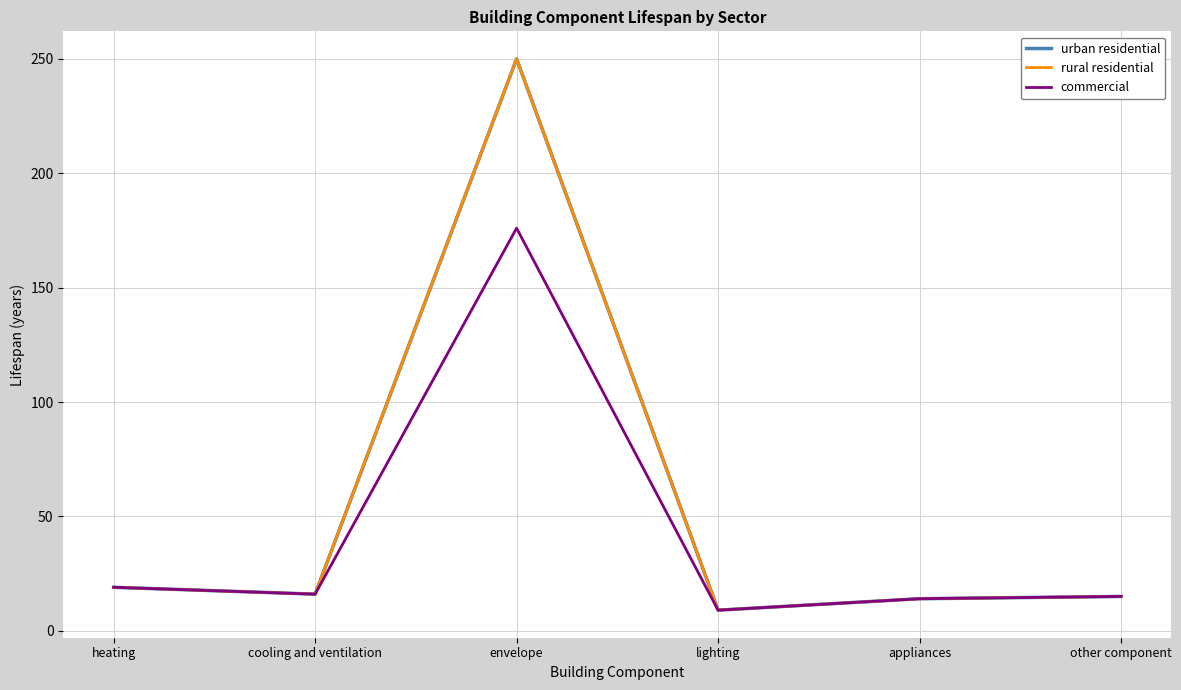

Reading left to right, extract all data points from this chart.

urban residential: 19	16	250	9	14	15
rural residential: 19	16	250	9	14	15
commercial: 19	16	176	9	14	15